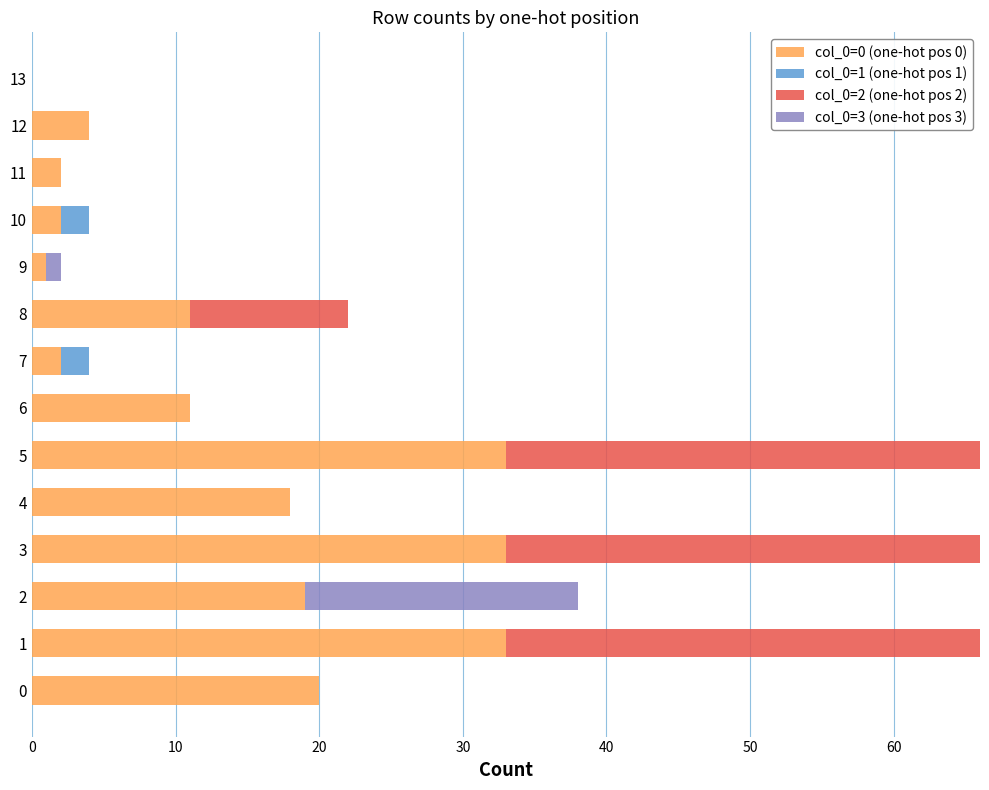

How many categories are shown in the chart?

14